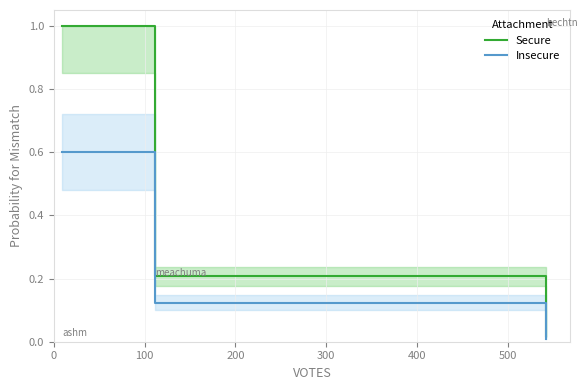

Count the number of data series in this chart.

2